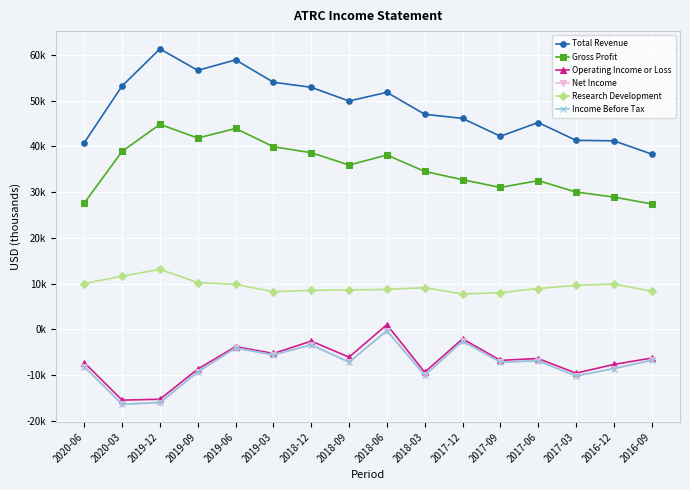

What is the average value of the Income Before Tax series?

-7681